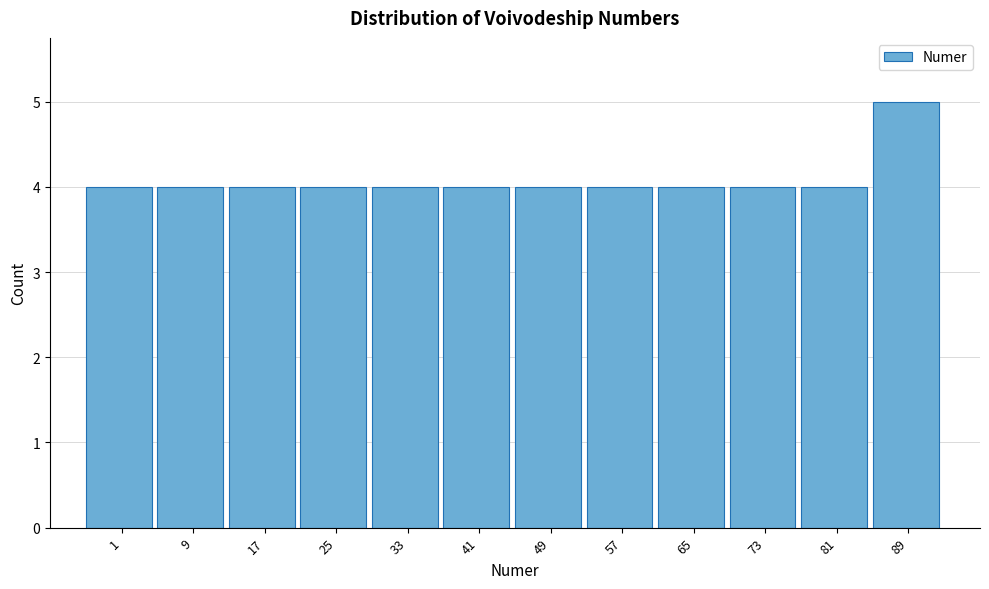

Reading left to right, transcribe all the data shown in this chart.

1=4	9=4	17=4	25=4	33=4	41=4	49=4	57=4	65=4	73=4	81=4	89=5